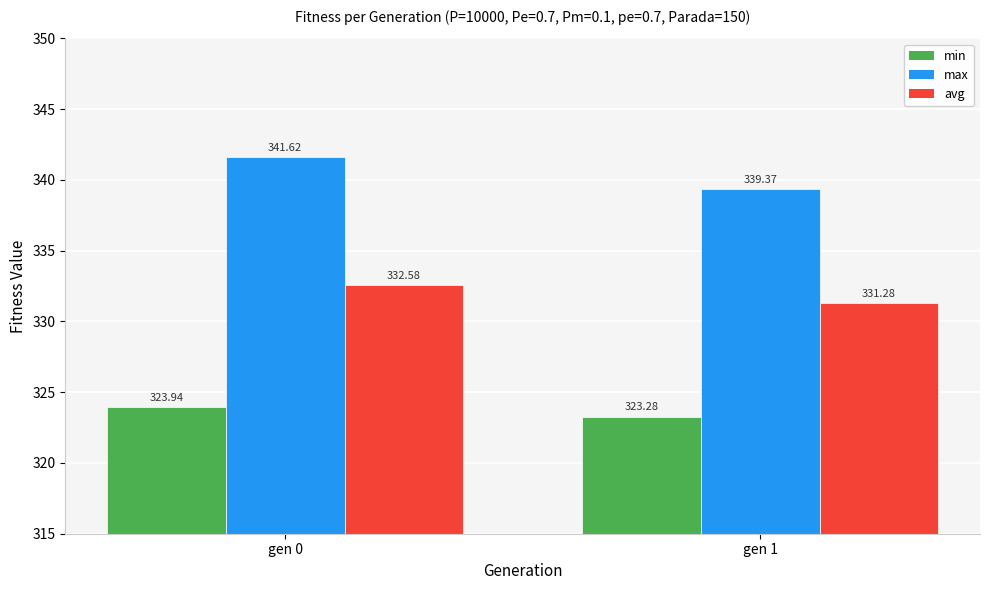

Which series has the largest total across all categories?

max